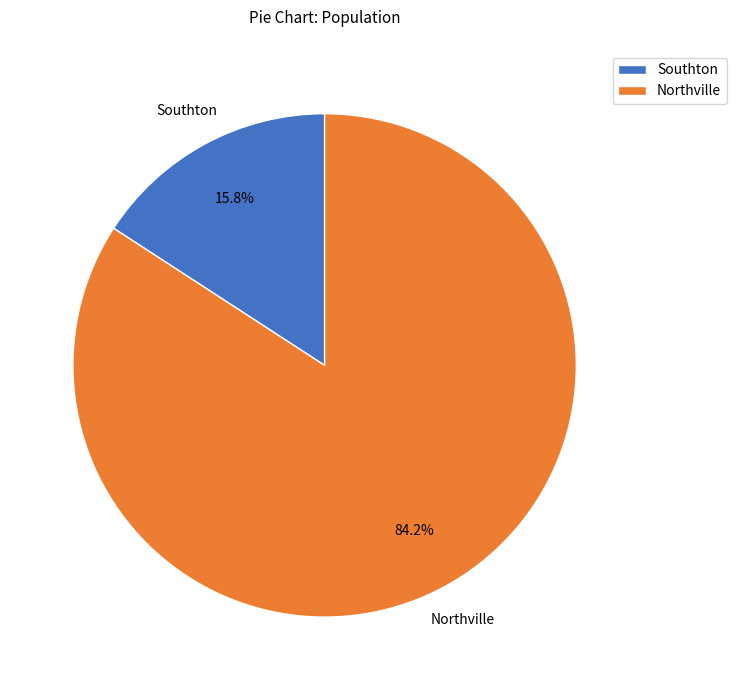

To the nearest percent, what portion does Southton represent?

16%